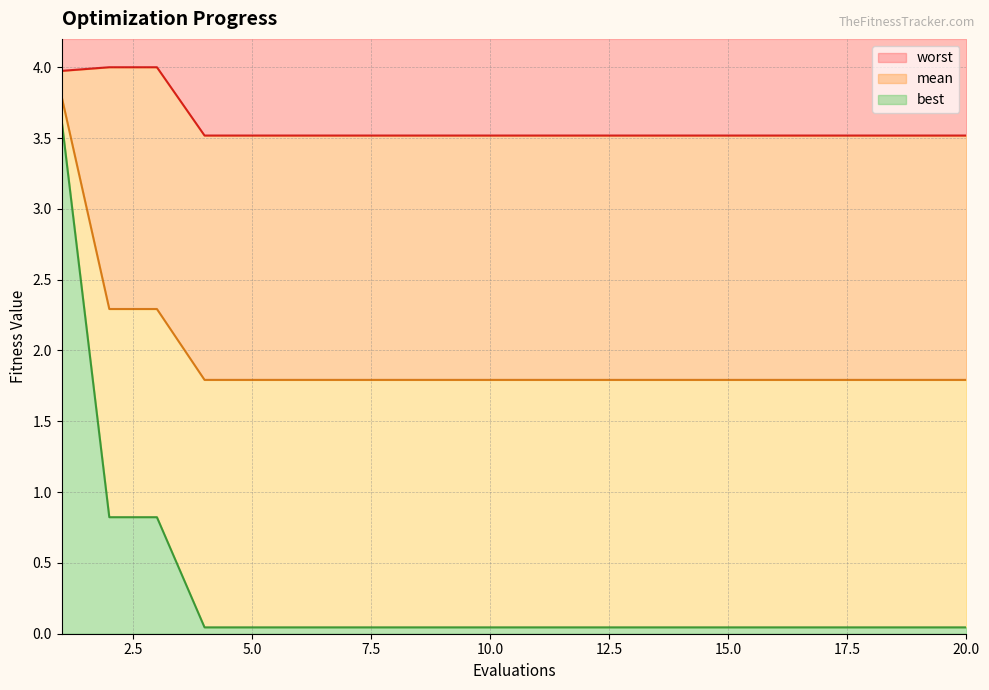

True or false: worst has a value of 6.0 at 20.0.

False